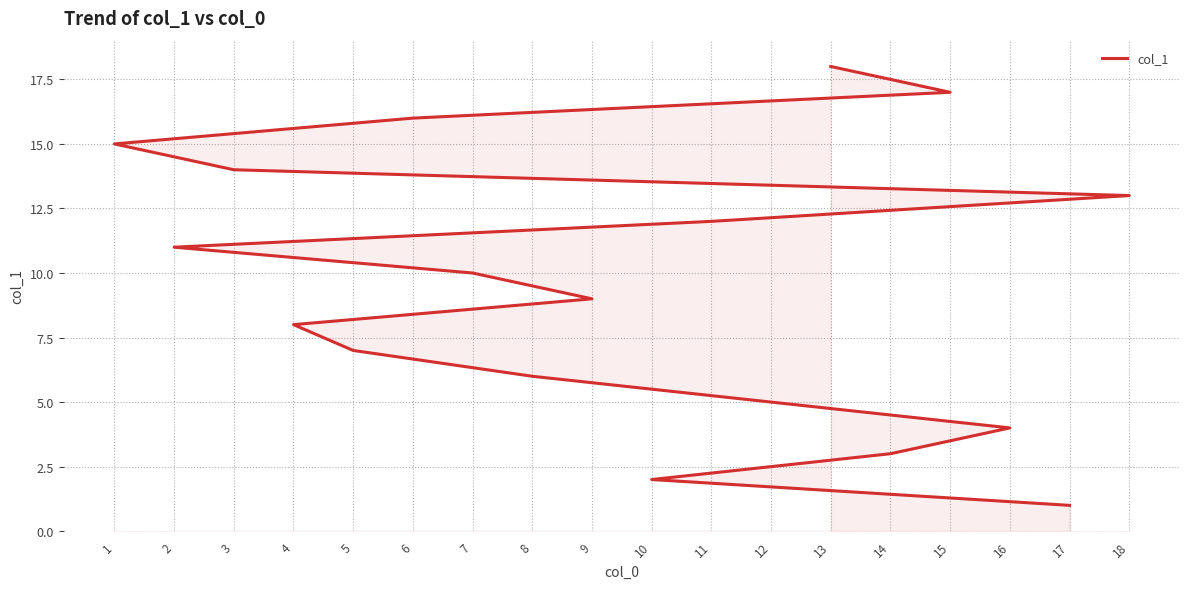

Rank the categories by value from lowest to highest.

17, 10, 14, 16, 12, 8, 5, 4, 9, 7, 2, 11, 18, 3, 1, 6, 15, 13